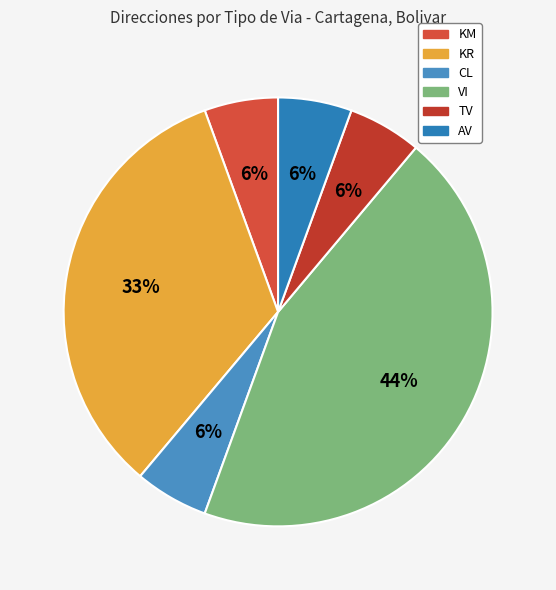

Which has a higher value, KM or TV?

KM